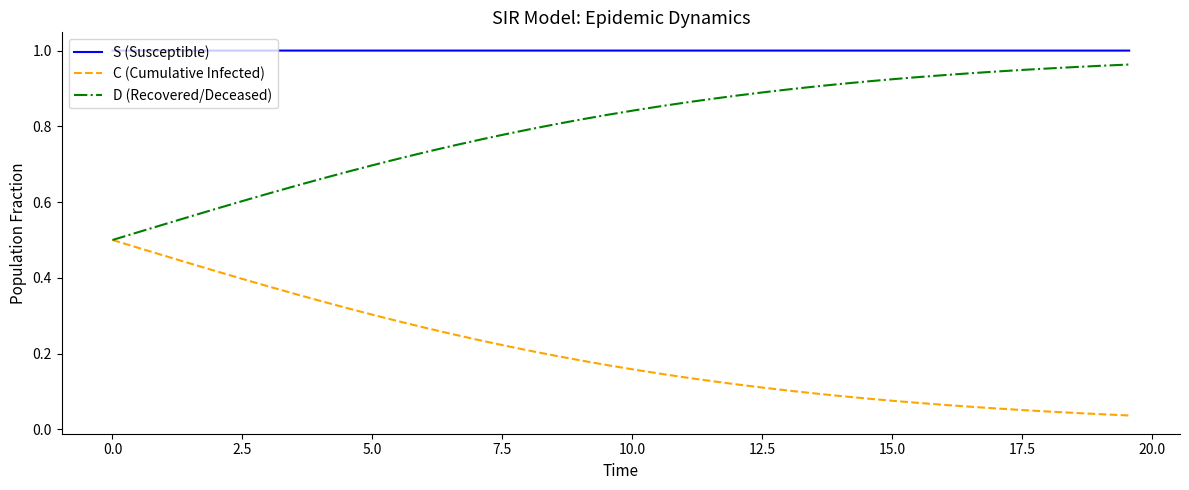

Which series has the largest total across all categories?

S (Susceptible)